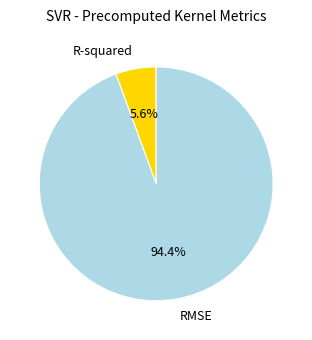

Which category has the smallest portion of the pie?

R-squared